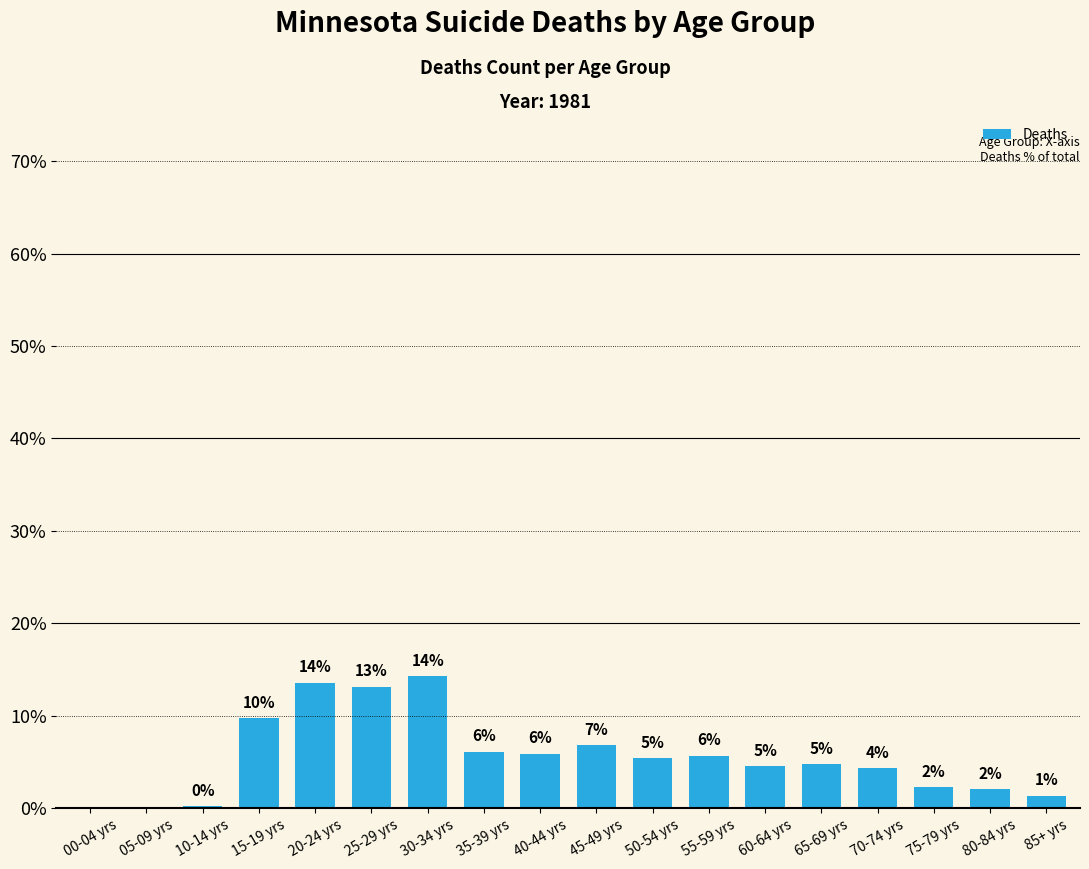

At which label does the data first exceed 5?

15-19 yrs